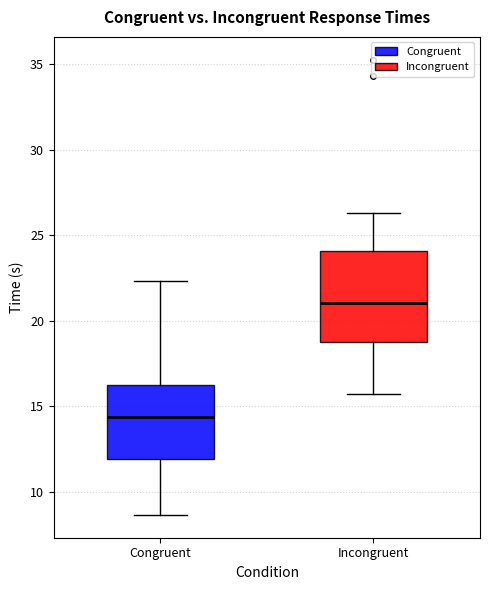

Which box is the tallest, from its lower edge to its upper edge?

Incongruent